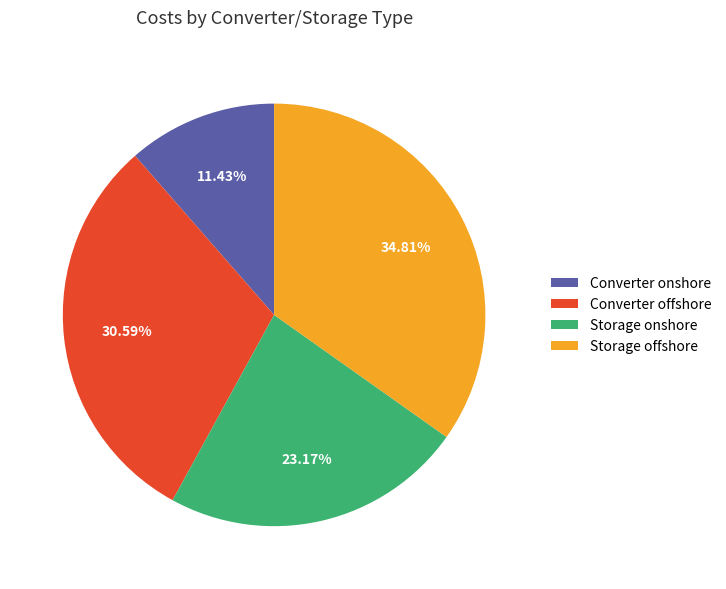

What portion of the pie excludes Storage offshore?

65.2%